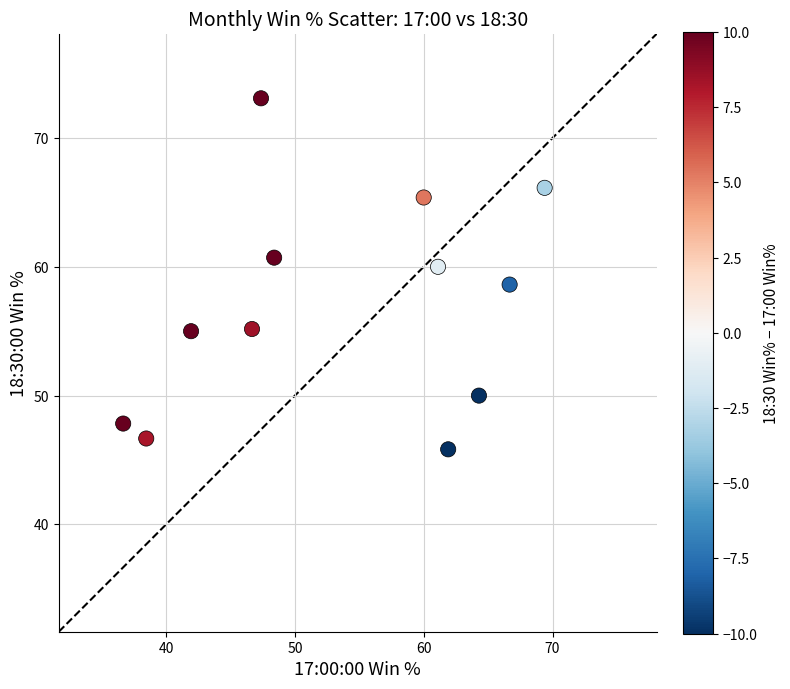

What is the range of X values (max minus min)?

32.7